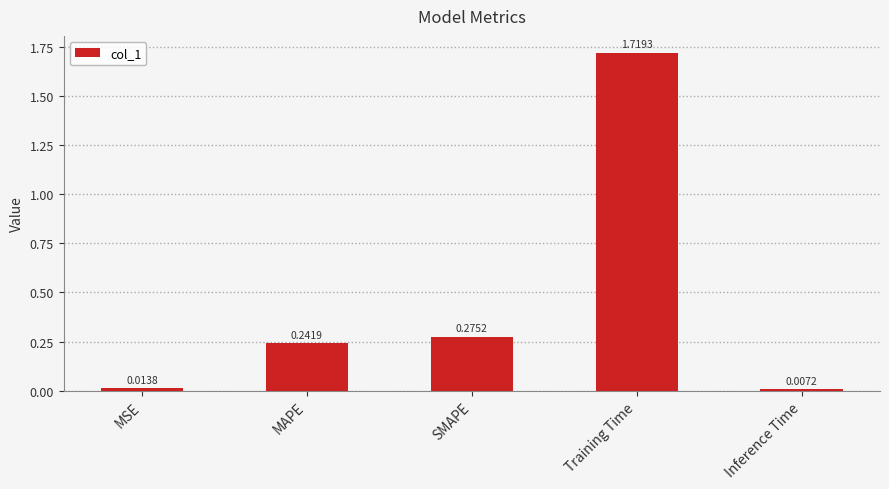

What is the change in value from MSE to MAPE?

+0.2